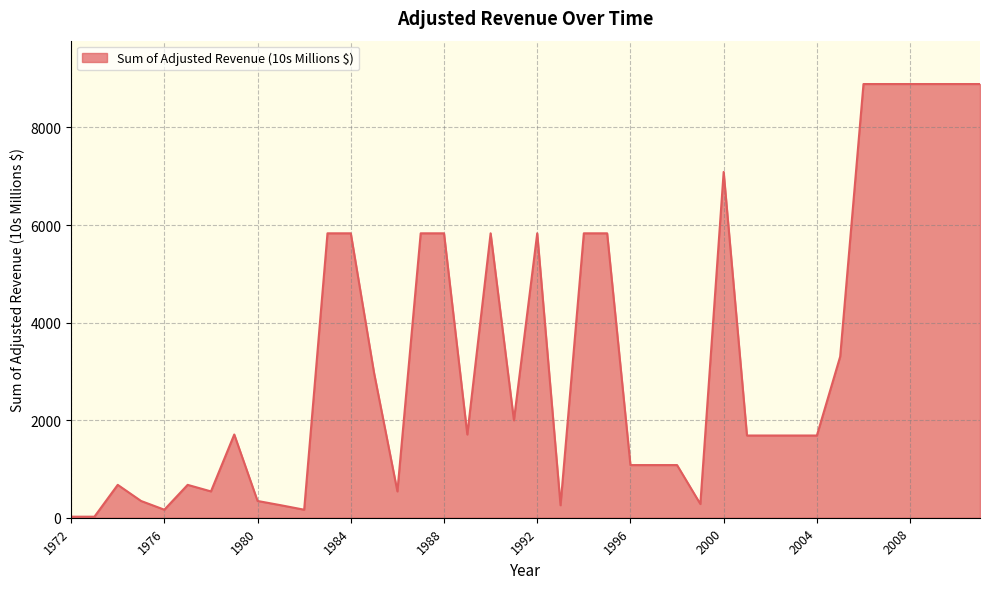

What is the difference between the maximum and minimum values?

8868.5